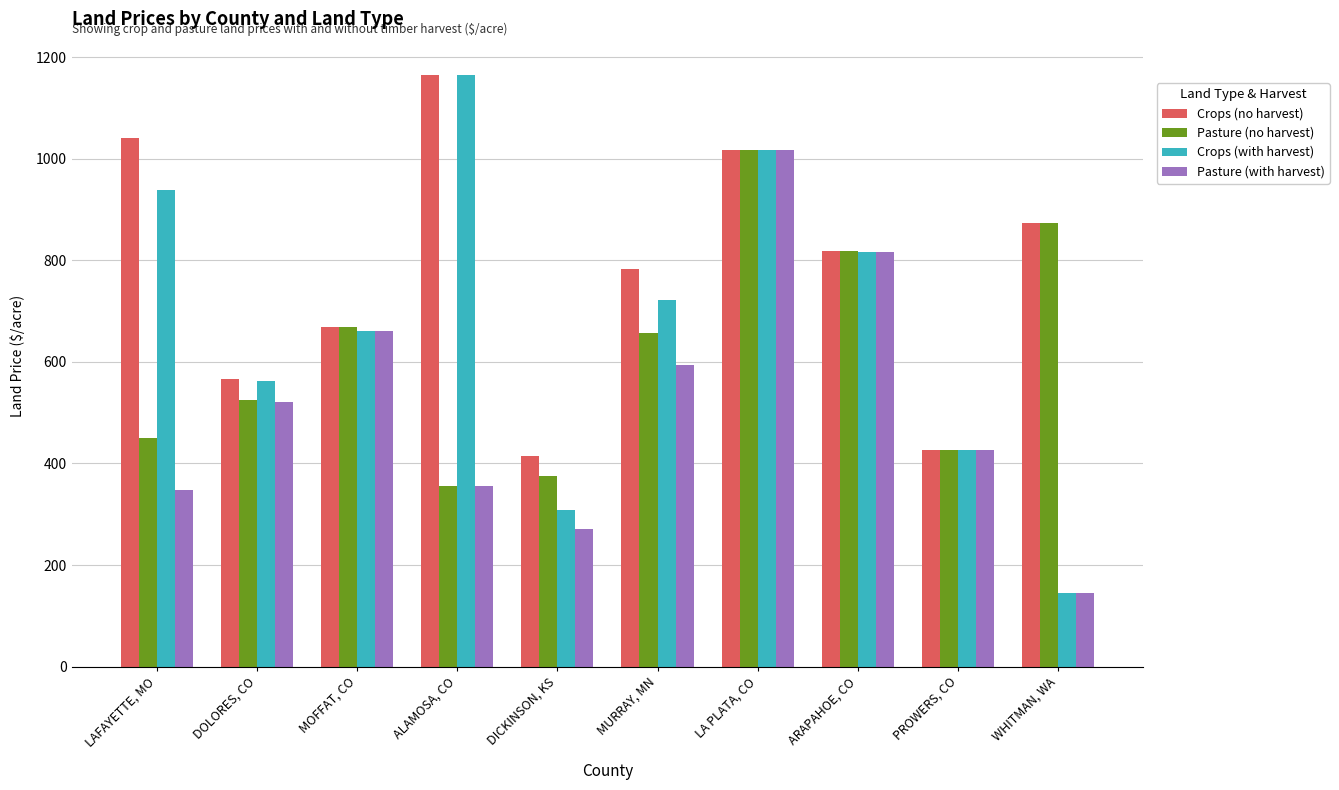

What position from the right is MURRAY, MN?

5